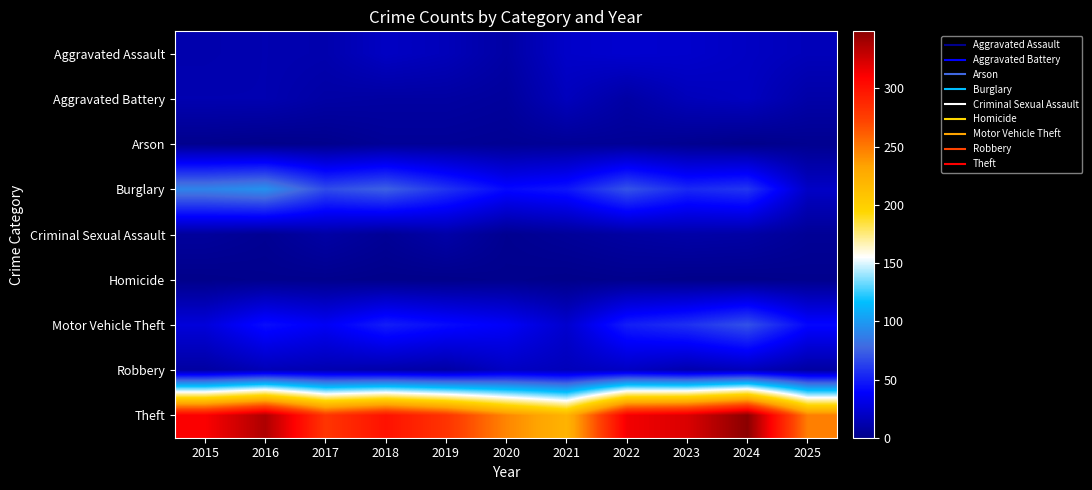

Reading right to left, list all the values displayed in this chart.

Aggravated Assault: 2025=16	2024=19	2023=22	2022=23	2021=21	2020=9	2019=16	2018=19	2017=12	2016=13	2015=12
Aggravated Battery: 2025=10	2024=18	2023=16	2022=9	2021=17	2020=6	2019=8	2018=8	2017=9	2016=13	2015=13
Arson: 2025=2	2024=0	2023=2	2022=4	2021=4	2020=3	2019=4	2018=4	2017=1	2016=0	2015=1
Burglary: 2025=20	2024=59	2023=54	2022=70	2021=47	2020=42	2019=58	2018=75	2017=67	2016=96	2015=90
Criminal Sexual Assault: 2025=4	2024=9	2023=10	2022=8	2021=5	2020=2	2019=10	2018=4	2017=9	2016=3	2015=6
Homicide: 2025=1	2024=0	2023=0	2022=1	2021=0	2020=1	2019=0	2018=0	2017=1	2016=1	2015=0
Motor Vehicle Theft: 2025=41	2024=69	2023=57	2022=50	2021=23	2020=37	2019=43	2018=50	2017=36	2016=44	2015=27
Robbery: 2025=8	2024=16	2023=12	2022=19	2021=16	2020=19	2019=9	2018=11	2017=13	2016=15	2015=8
Theft: 2025=248	2024=349	2023=322	2022=314	2021=221	2020=245	2019=281	2018=300	2017=280	2016=337	2015=311